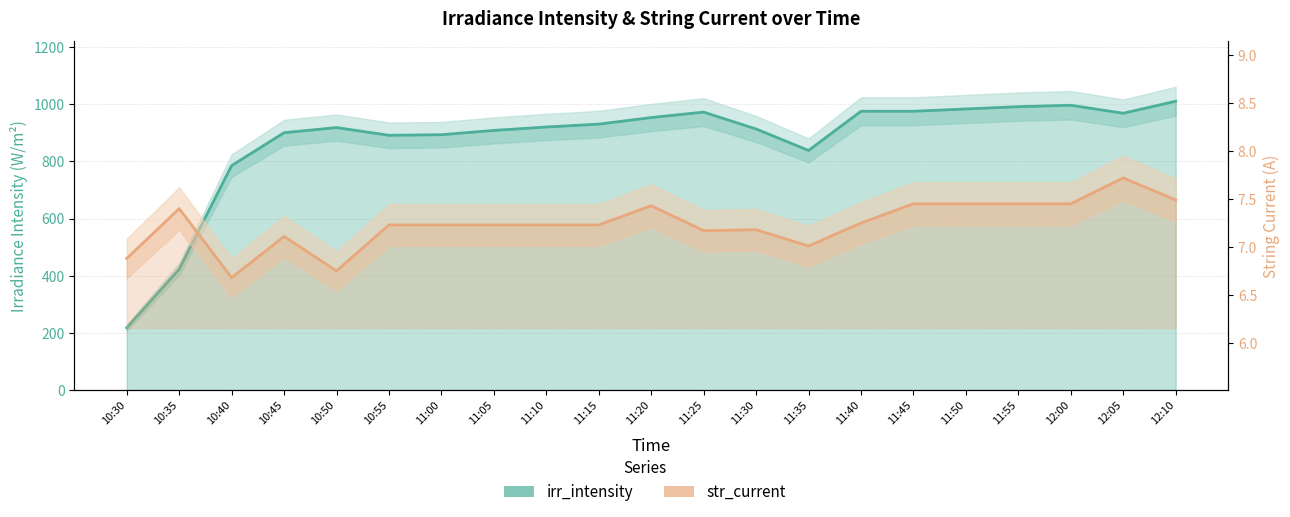

How many lines are shown in the chart?

2